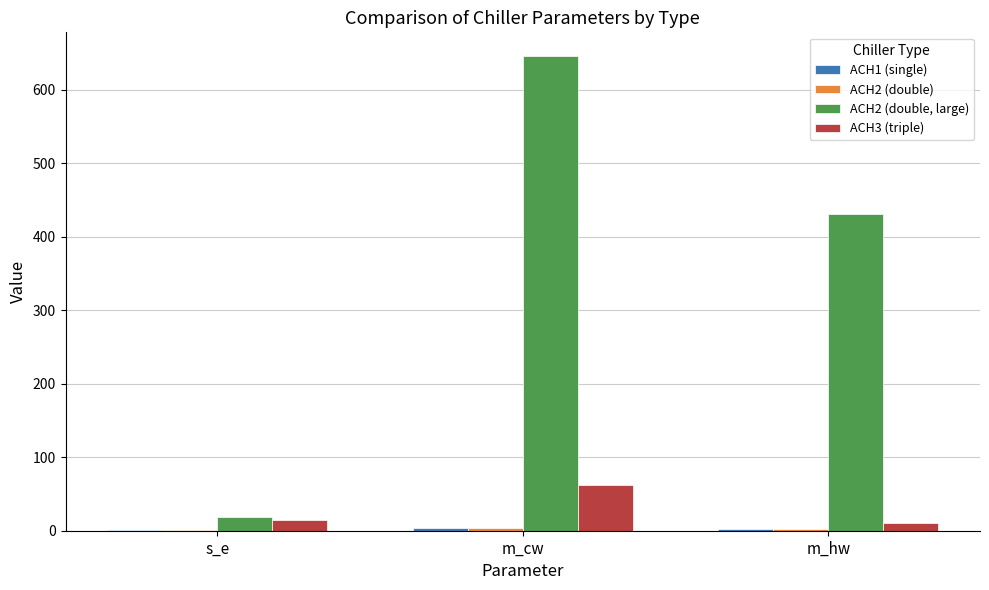

What is the sum of all ACH3 (triple) values?

86.6